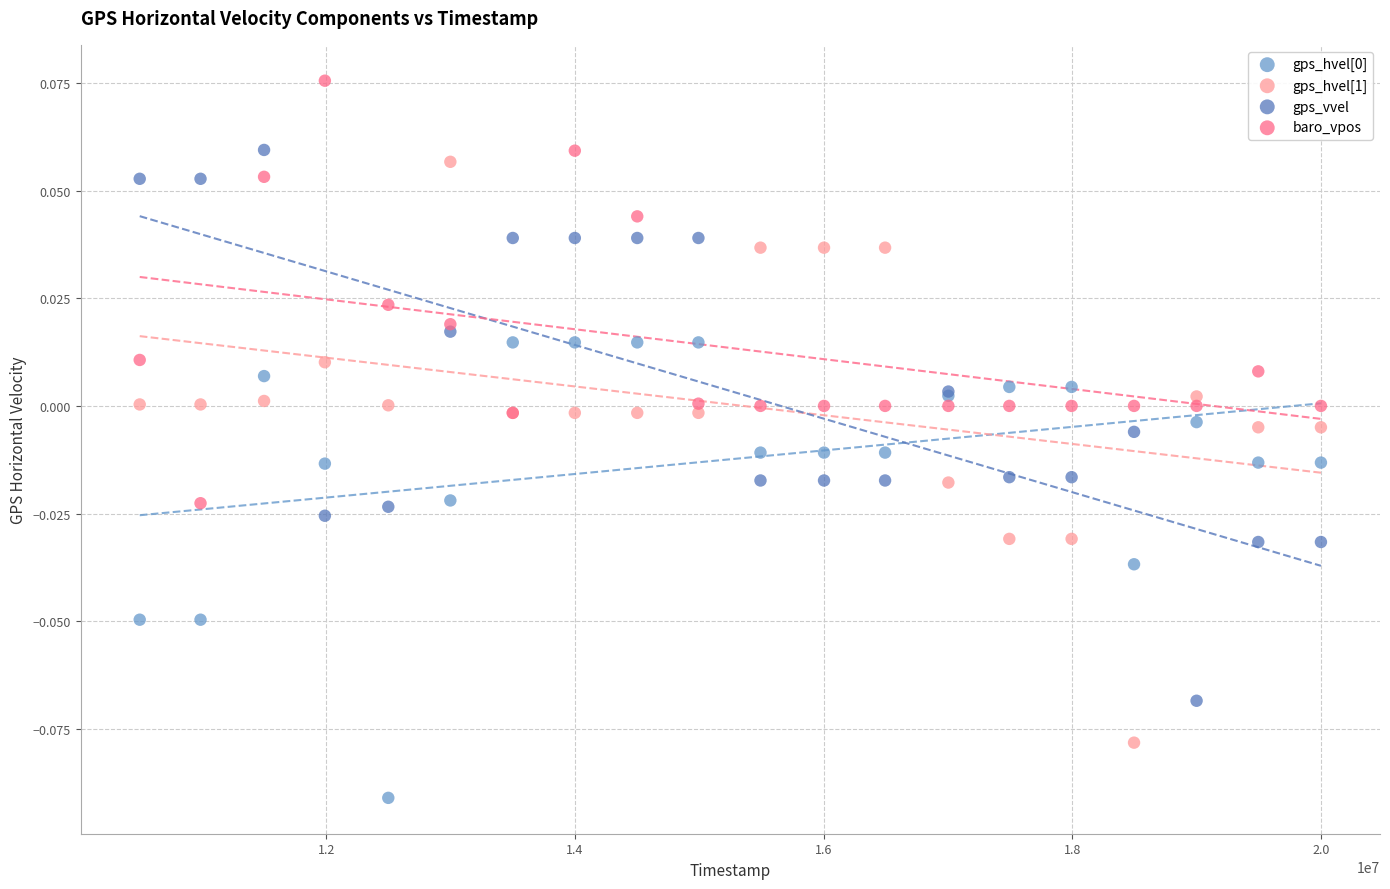

What is the X range (max minus min) for the scatter plot?

9499000.0